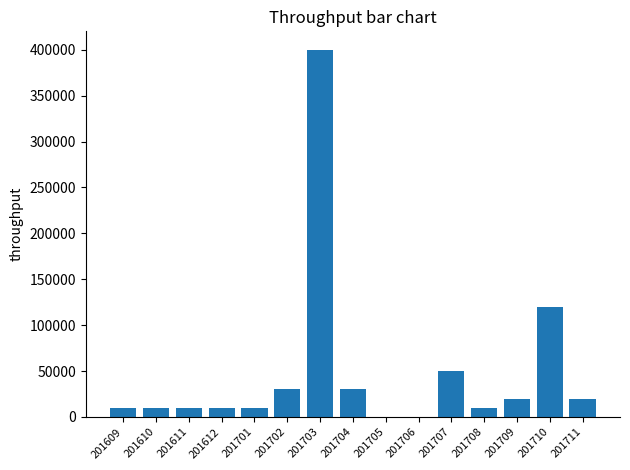

What is the approximate value at 201706?

-100